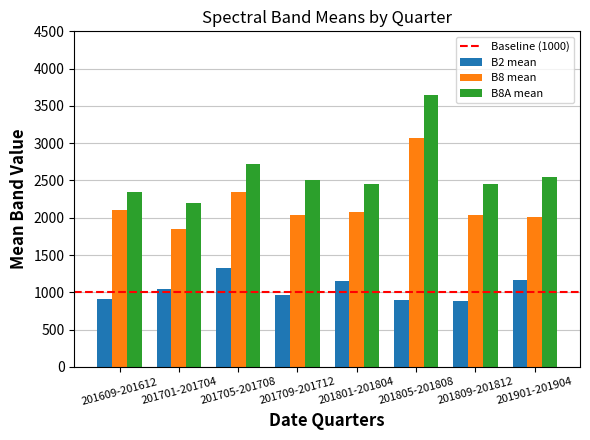

The value of B8A mean at 201705-201708 is 2717.2. True or false?

True